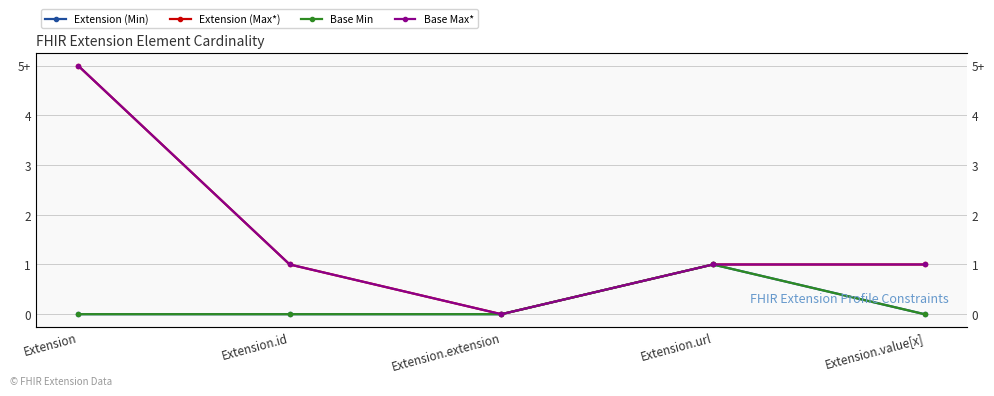

Is the value of Extension (Max*) at Extension.value[x] greater than the value of Base Min at Extension?

Yes